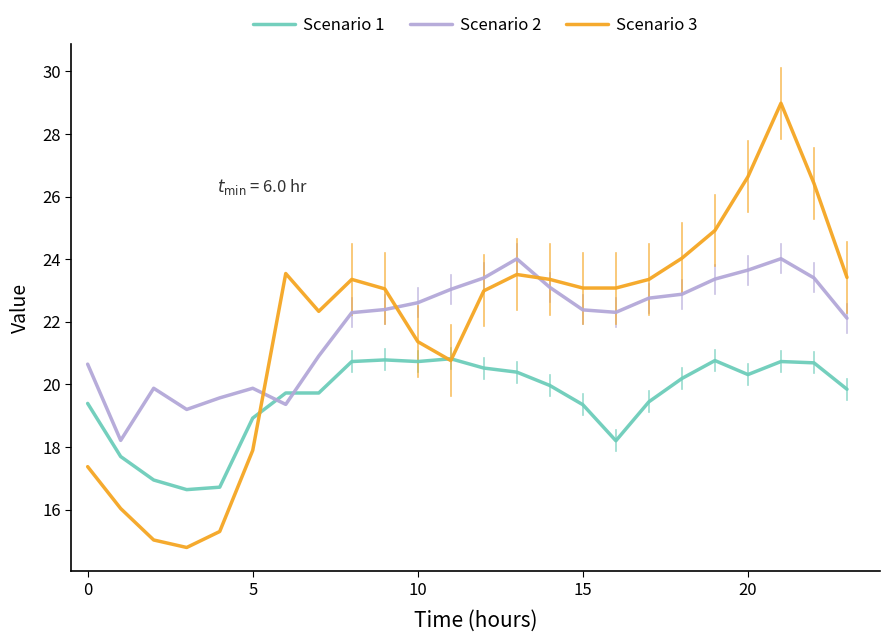

Which series has the widest spread of values?

Scenario 3